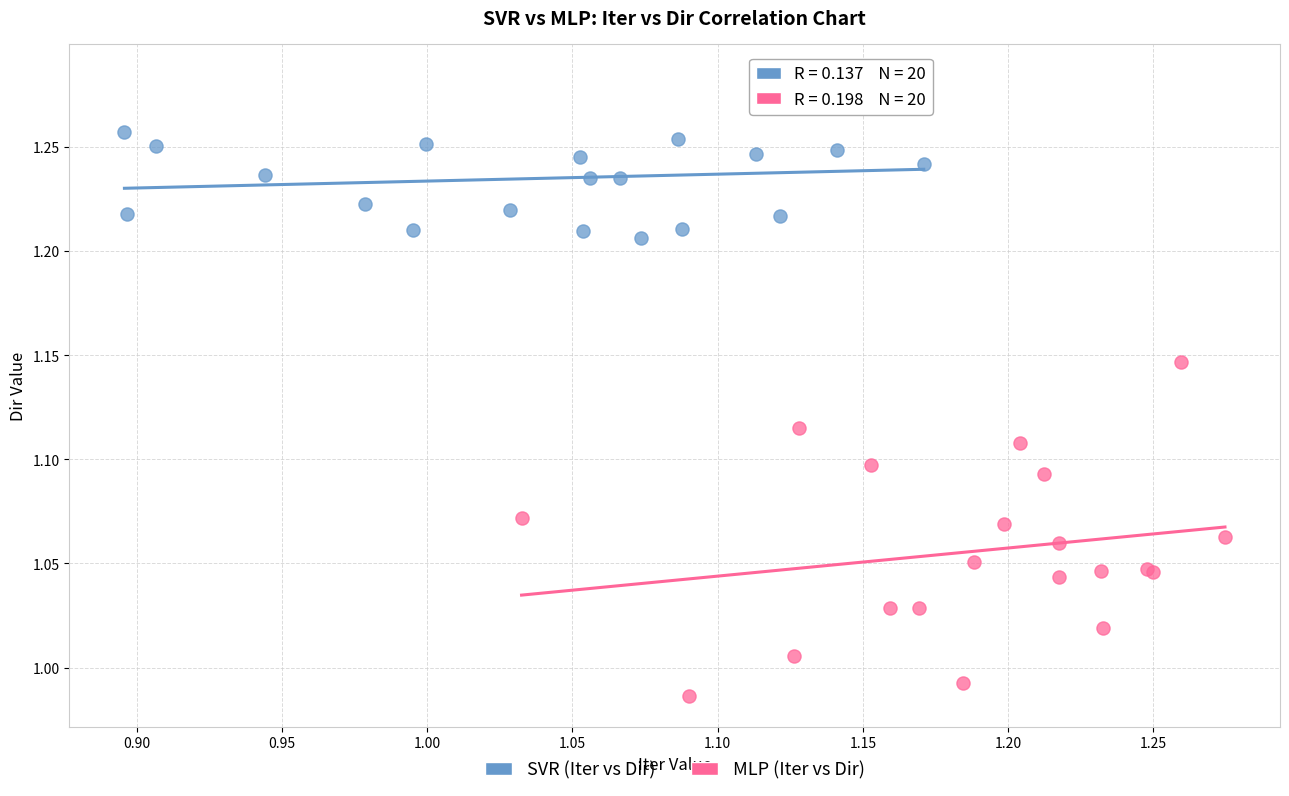

Which series contains the highest Y value?

SVR (Iter vs Dir)